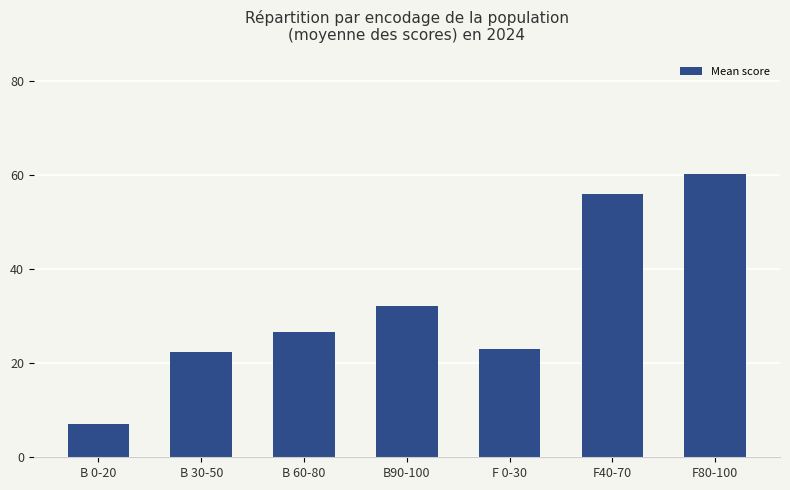

Reading left to right, extract all data points from this chart.

7.1	22.4	26.6	32.2	23.0	56.0	60.2